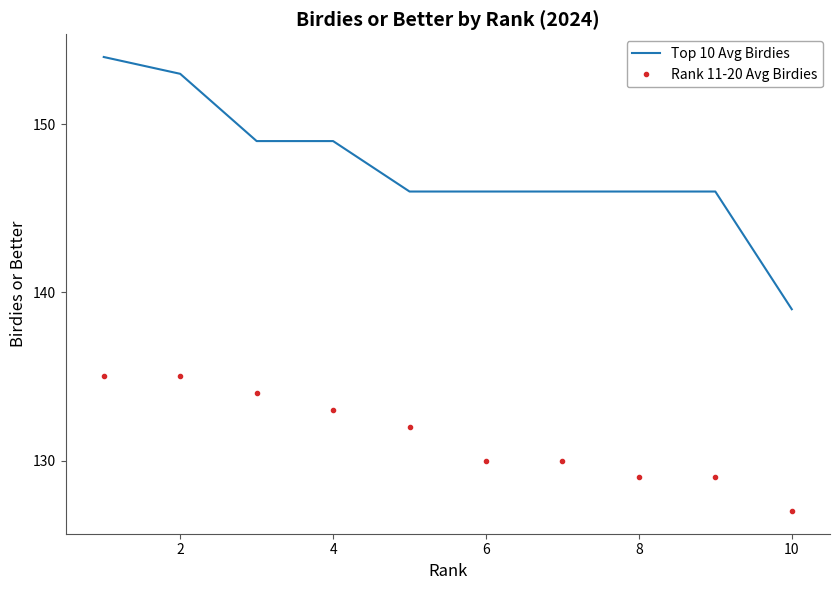

What is the maximum value for Rank 11-20 Avg Birdies?

135